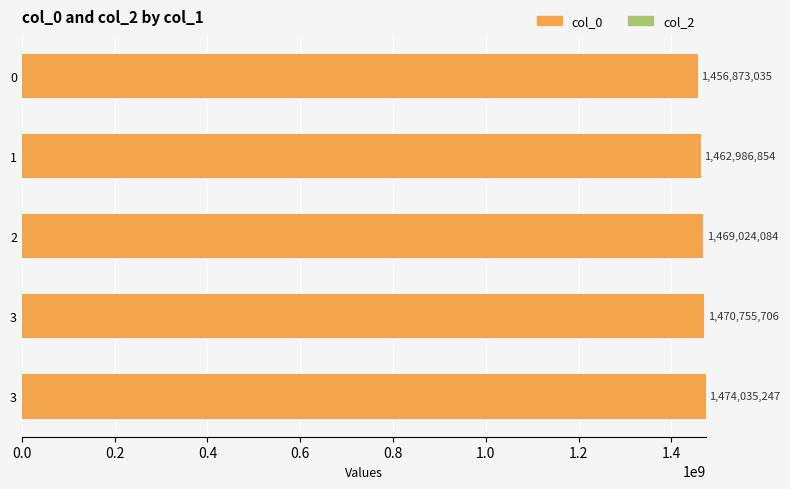

Are the bars horizontal?

Yes